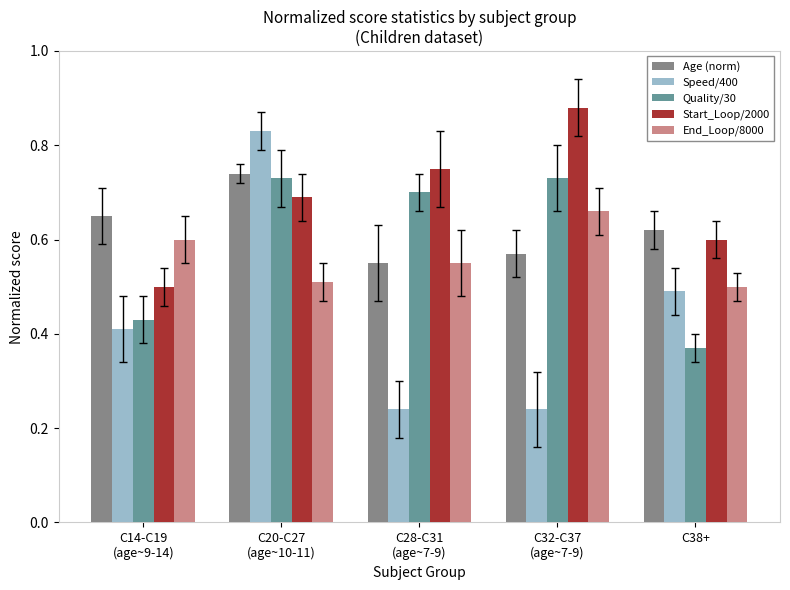

Where is End_Loop/8000 nearest to the value 0?

C38+